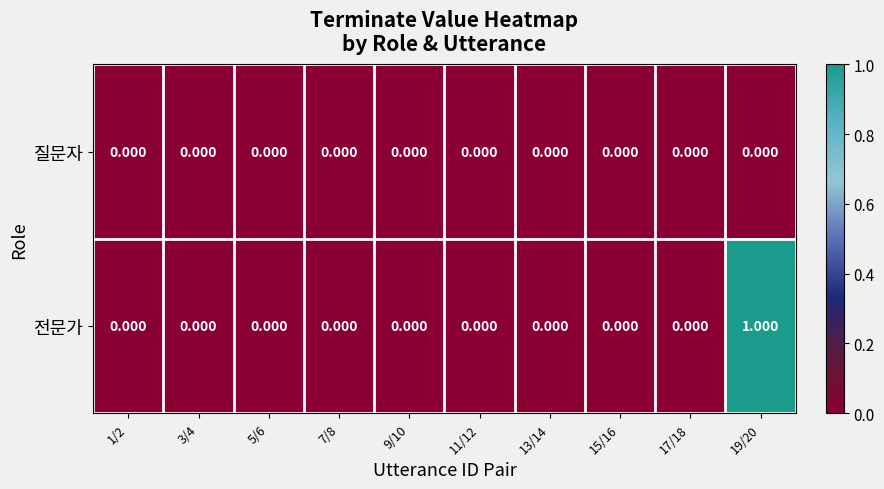

Which series has the largest range (max minus min)?

전문가